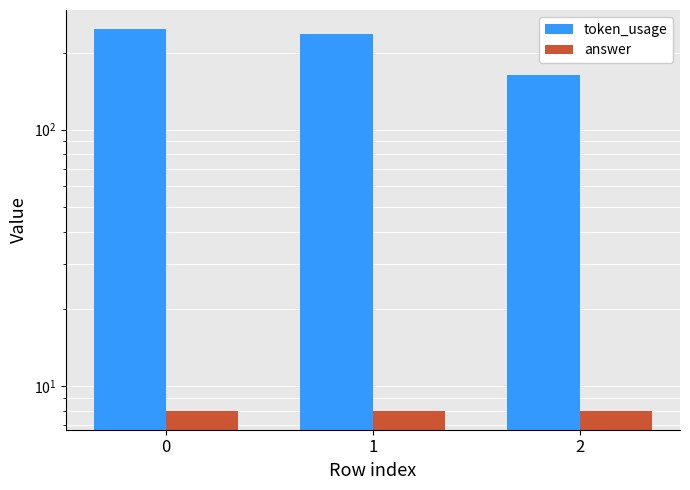

Reading left to right, transcribe all the data shown in this chart.

token_usage: 0=247	1=236	2=163
answer: 0=8	1=8	2=8